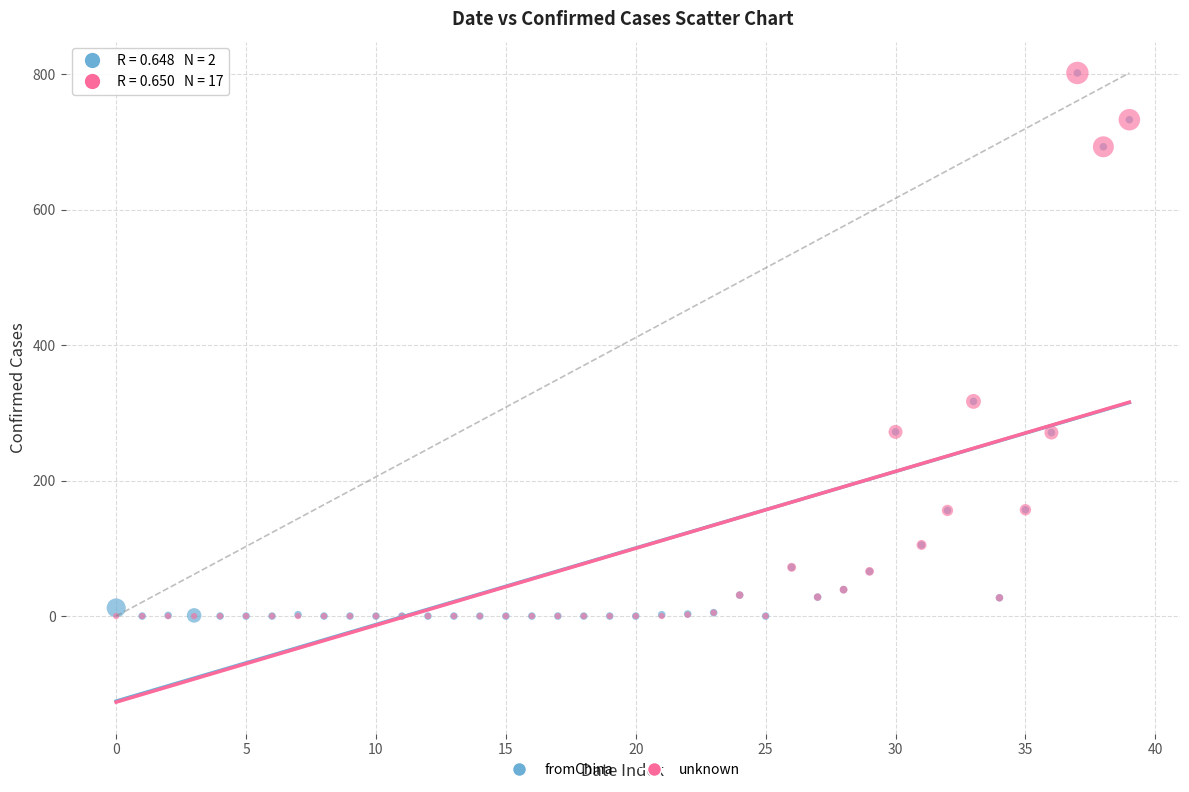

What are all the series names shown in the legend?

fromChina, unknown